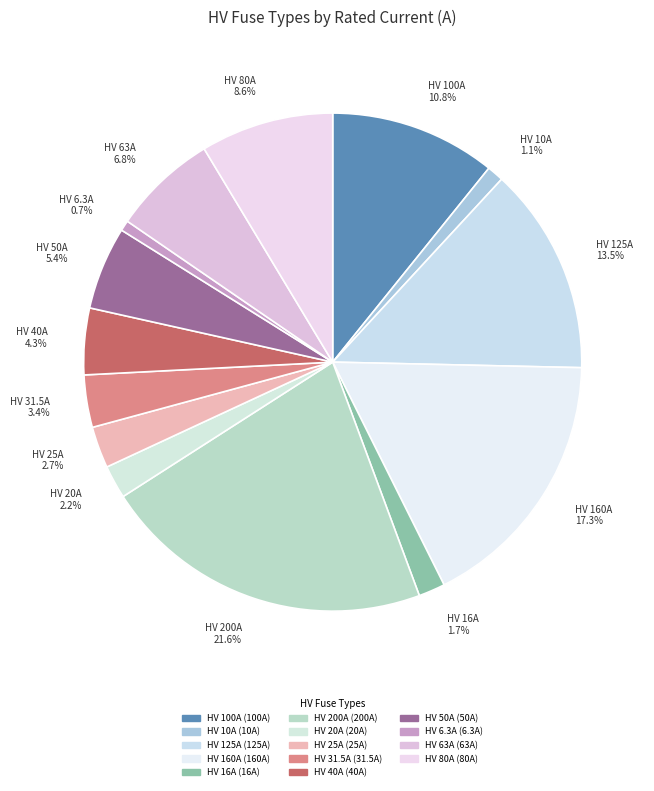

How many slices are in this pie chart?

14